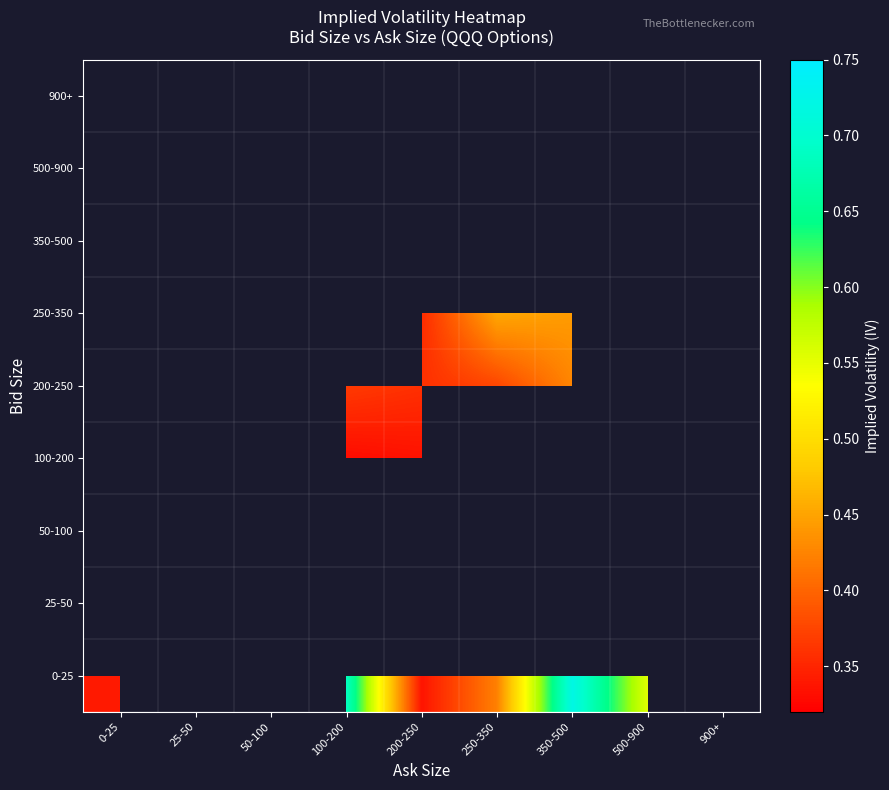

How many series are shown in this chart?

9